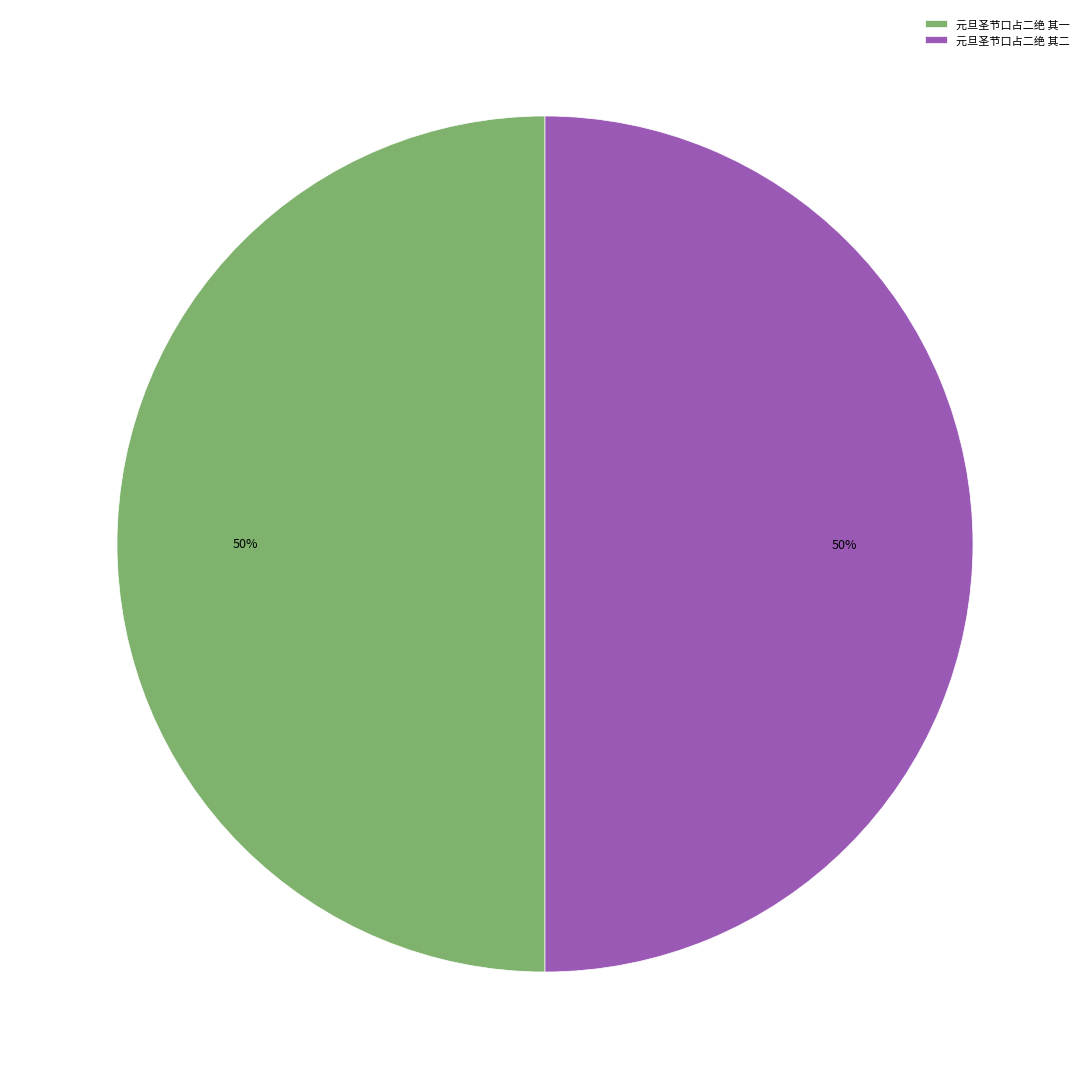

Approximately how many times larger is the value at 元旦圣节口占二绝 其二 compared to 元旦圣节口占二绝 其一?

1.0